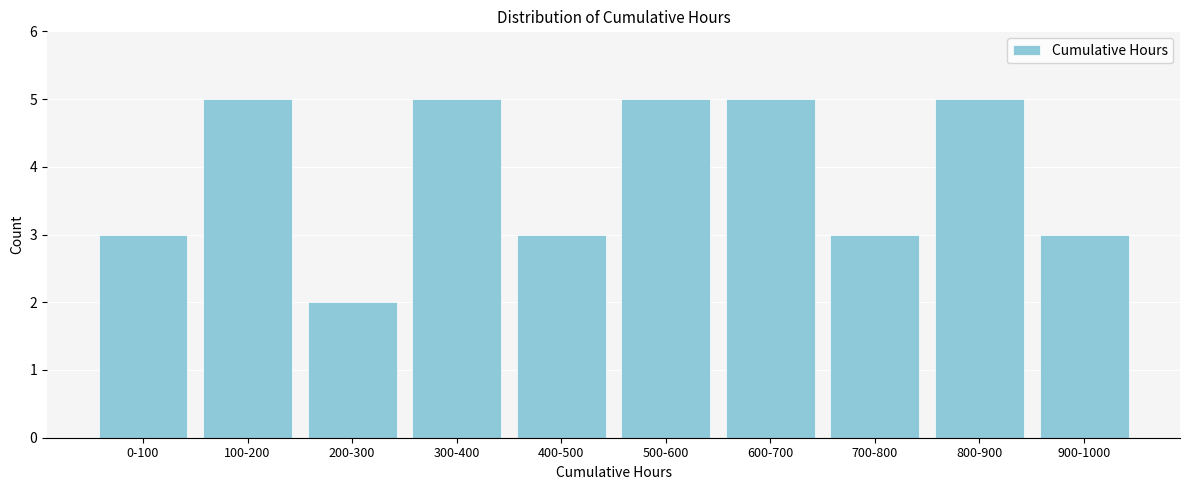

Reading left to right, extract all data points from this chart.

0-100=3	100-200=5	200-300=2	300-400=5	400-500=3	500-600=5	600-700=5	700-800=3	800-900=5	900-1000=3